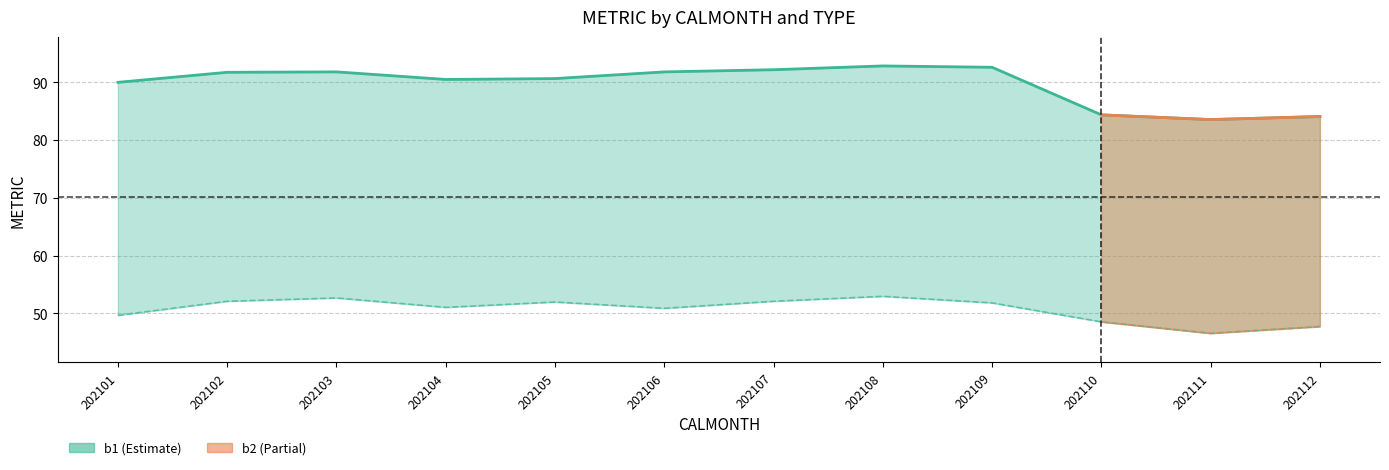

What is the difference between the second highest and second lowest values in the b1 series?

8.5